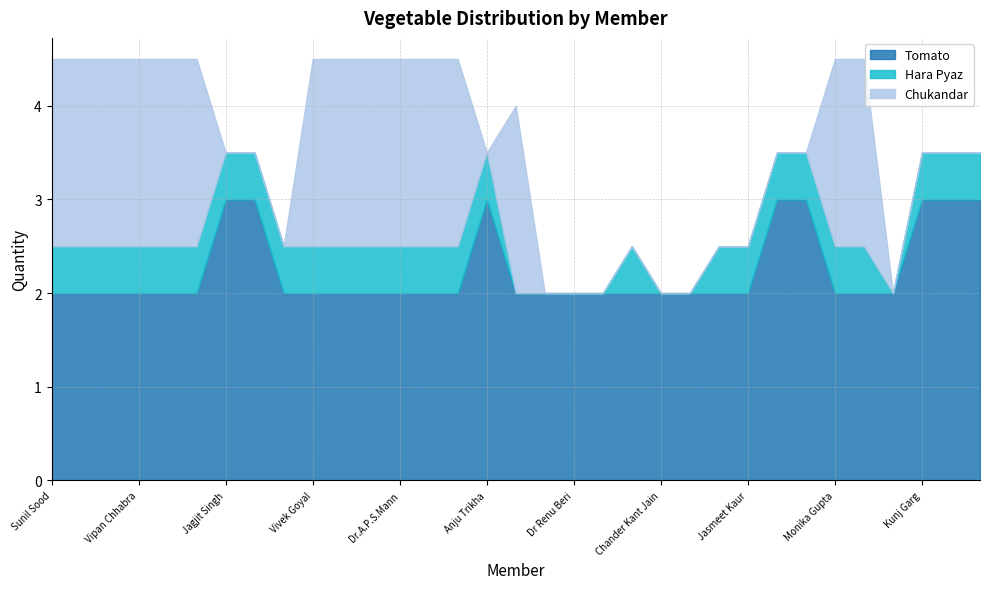

What is the difference between the maximum and minimum values in the Chukandar series?

2.0